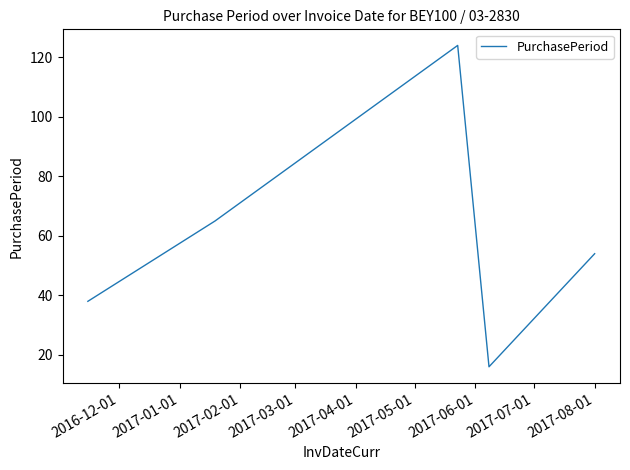

What is the greatest value displayed?

124